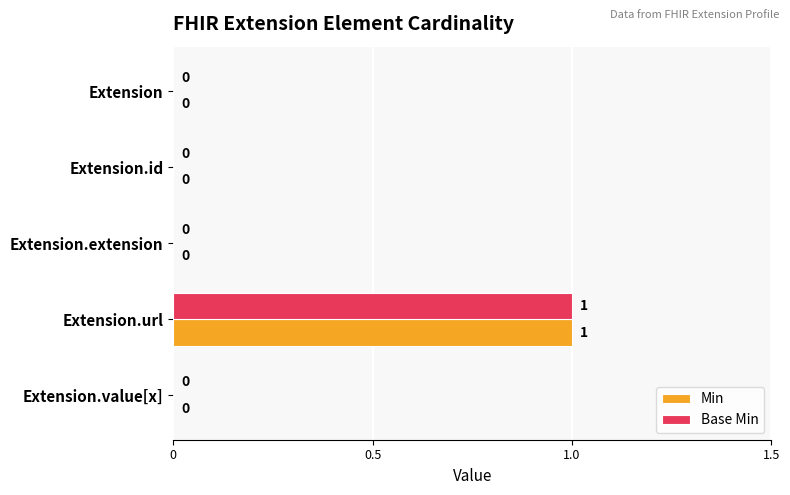

At which label does Min reach its peak?

Extension.url